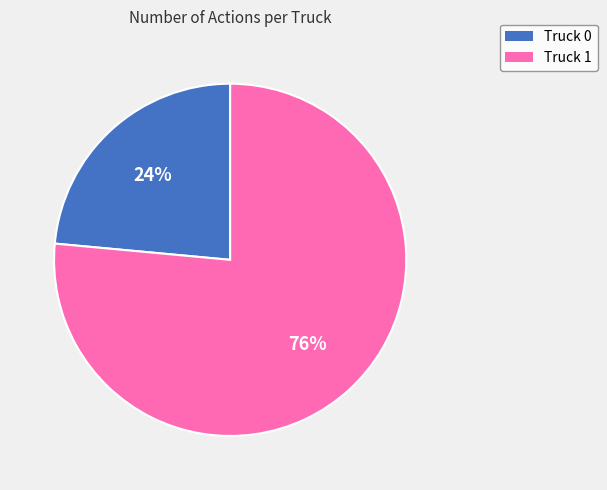

Rank the categories by value from lowest to highest.

Truck 0, Truck 1